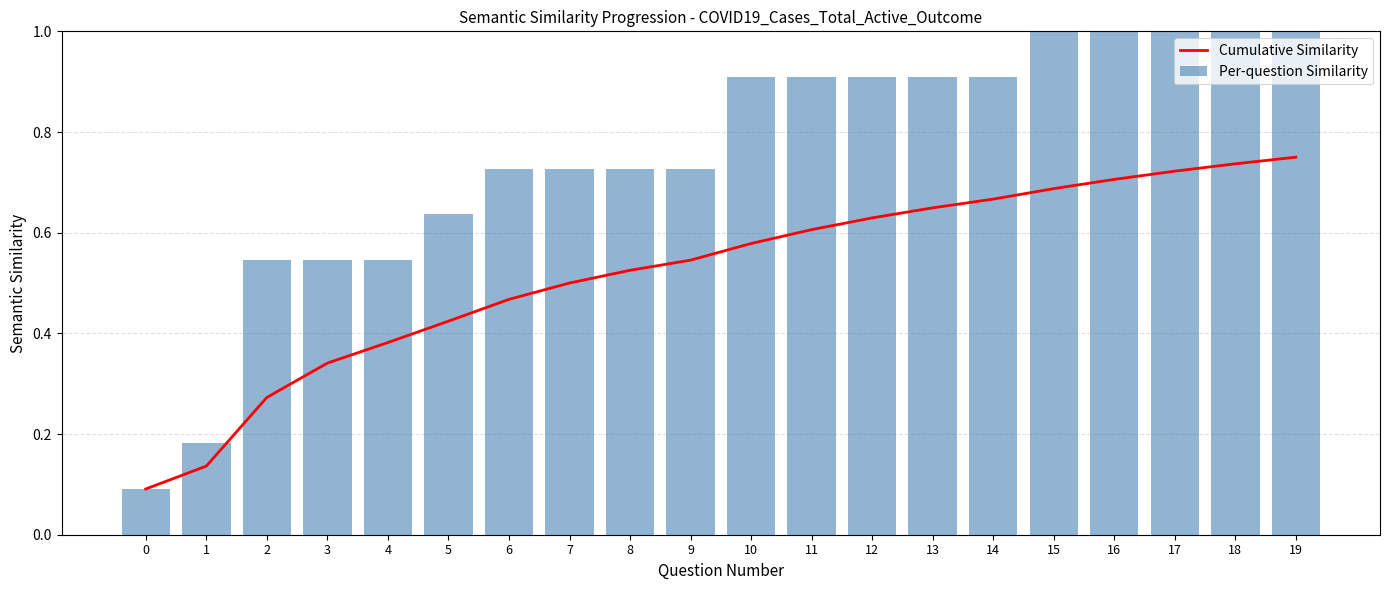

What is the highest value of the Per-question Similarity series?

1.0